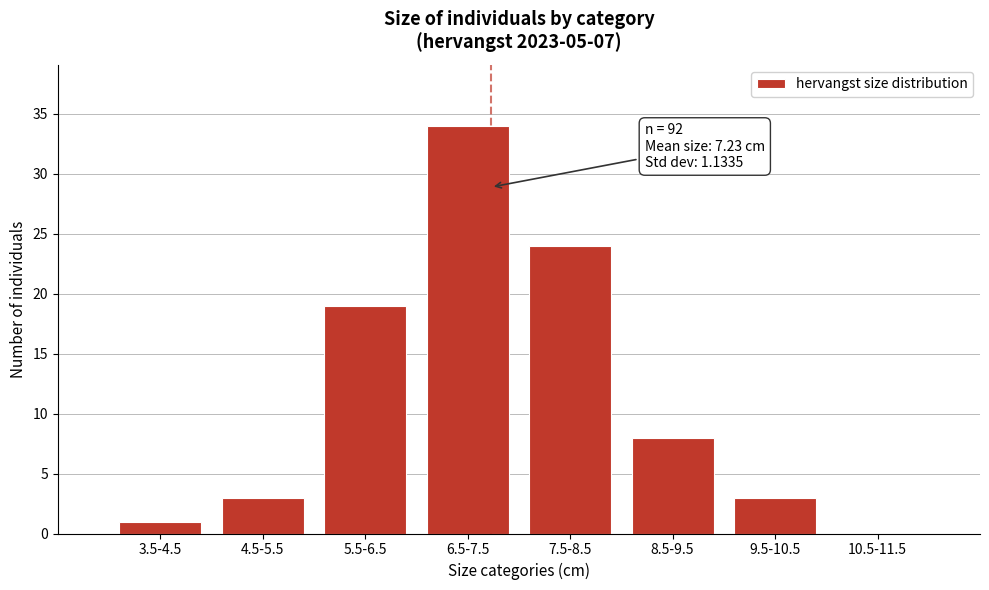

Reading left to right, what are all the values shown in this chart?

3.5-4.5=1	4.5-5.5=3	5.5-6.5=19	6.5-7.5=34	7.5-8.5=24	8.5-9.5=8	9.5-10.5=3	10.5-11.5=0